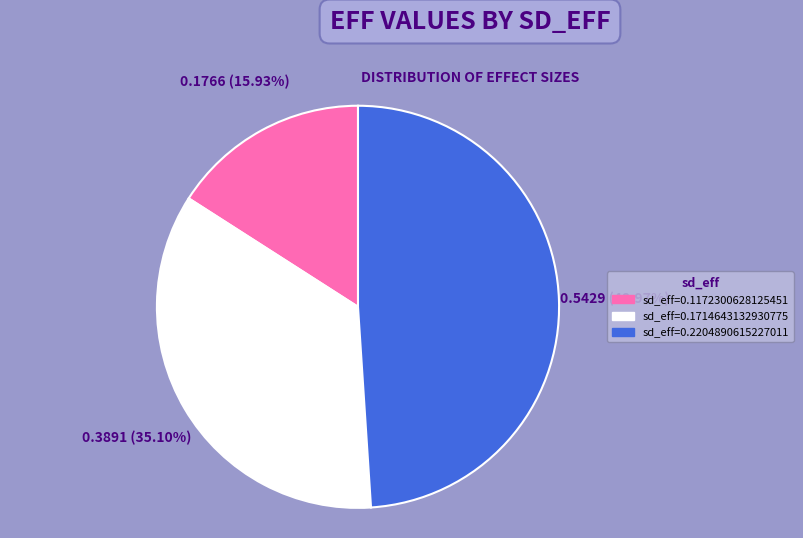

Is there a majority slice in this chart?

No